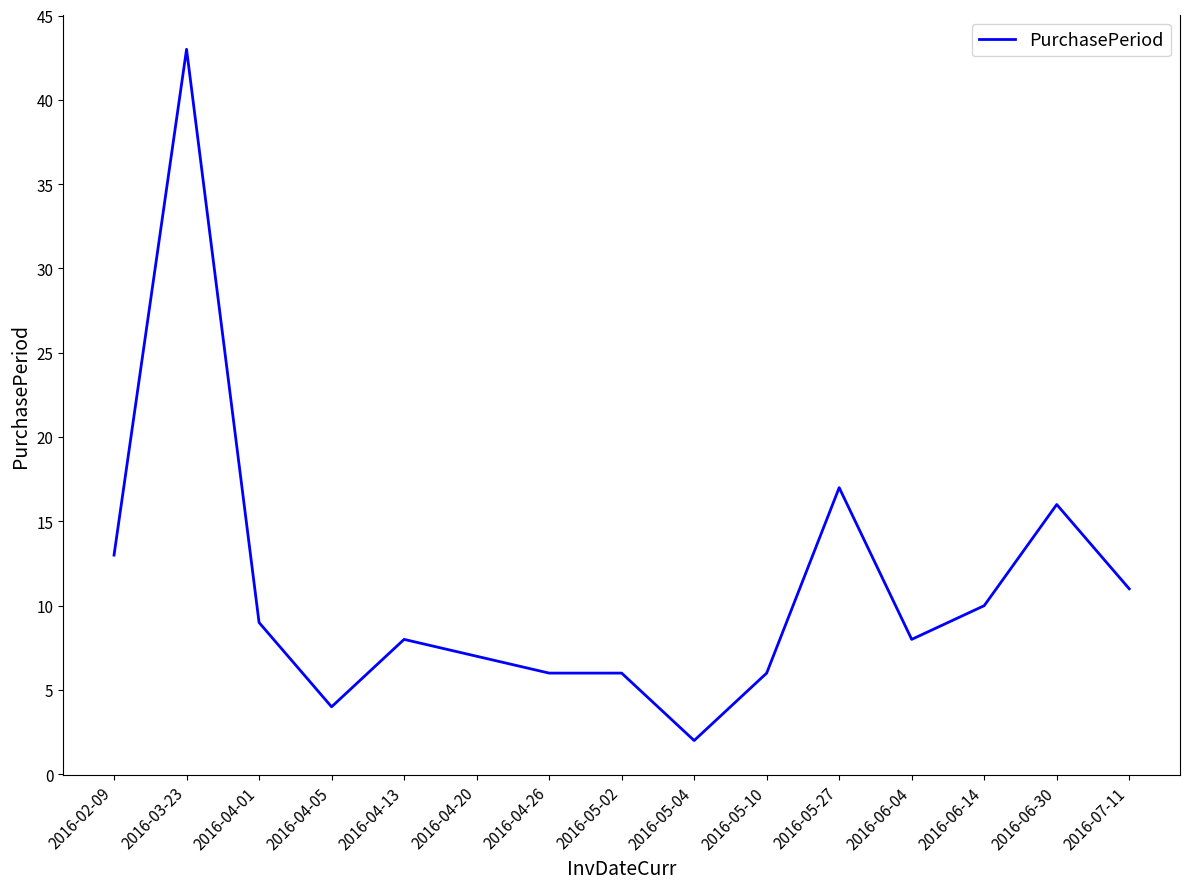

Which label corresponds to the largest value in the chart?

2016-03-23